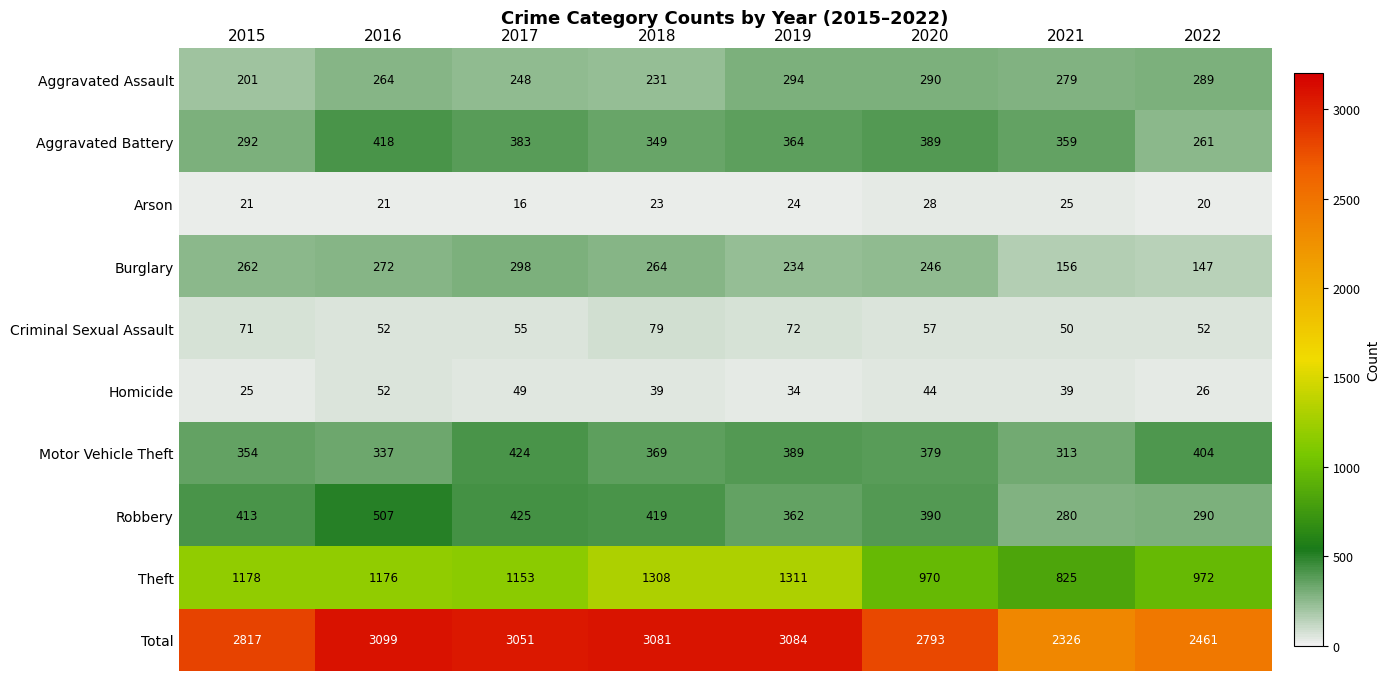

At which label does Criminal Sexual Assault first exceed 57?

2015